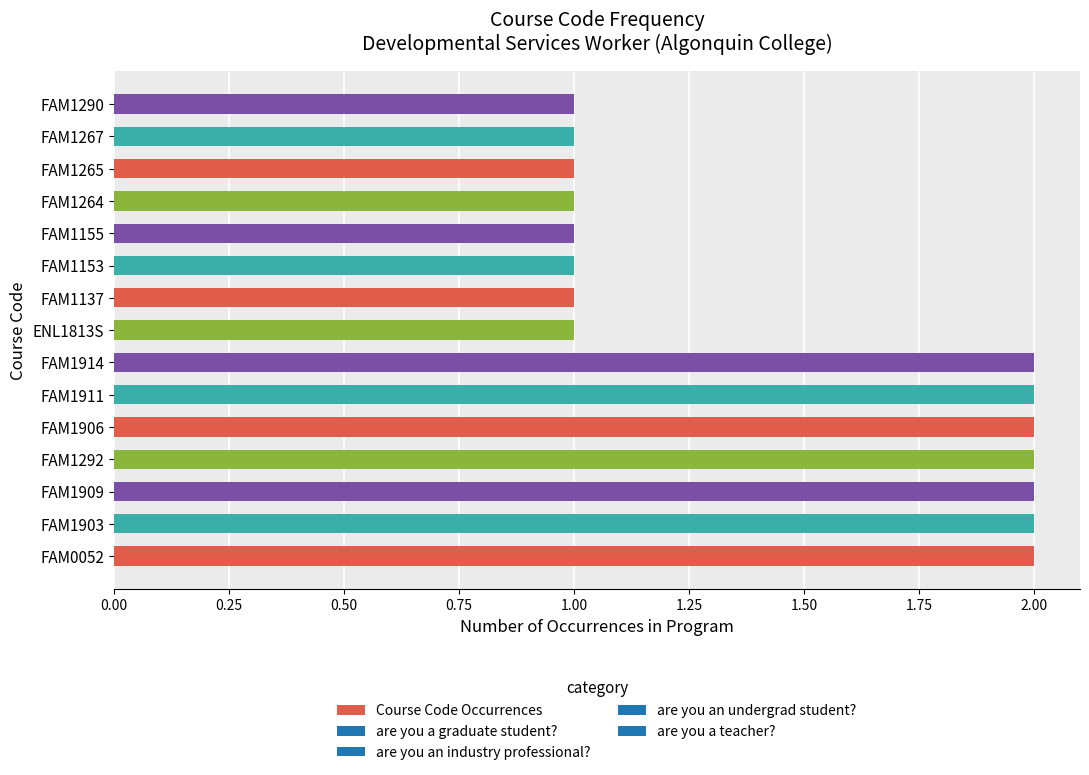

What is the sum of all values?

22